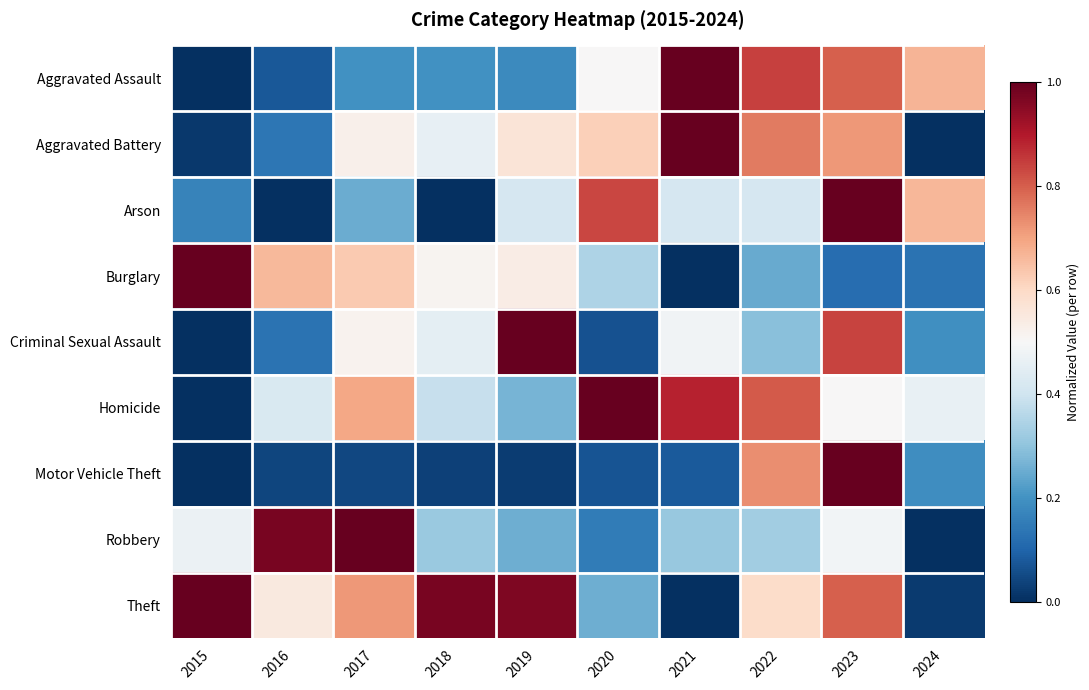

How many distinct data groups are displayed?

9